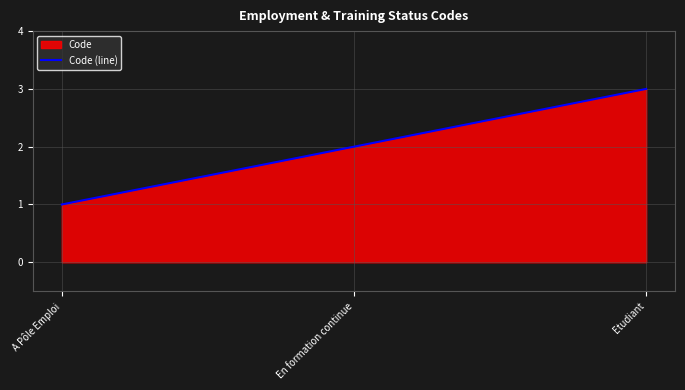

At which label does the data first exceed 2?

Etudiant